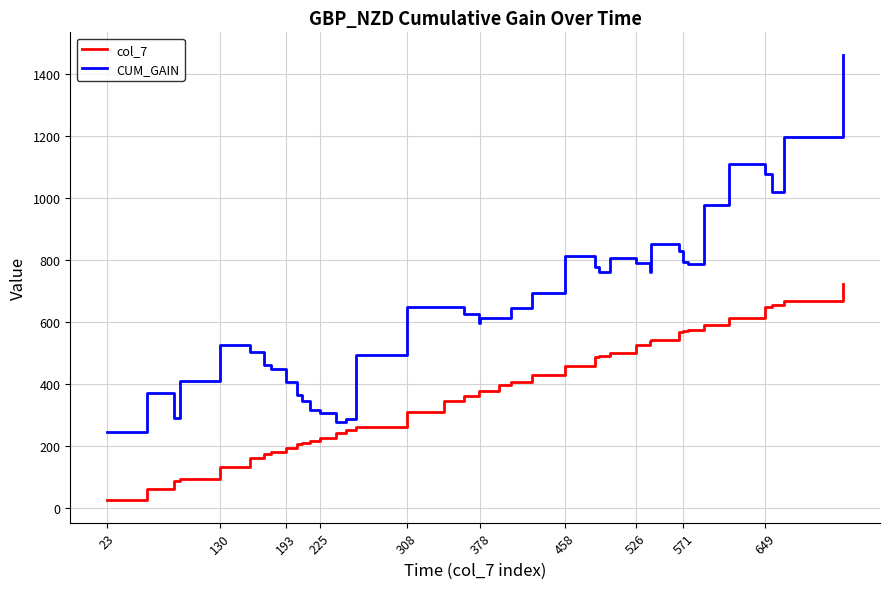

Which series has the largest range (max minus min)?

CUM_GAIN